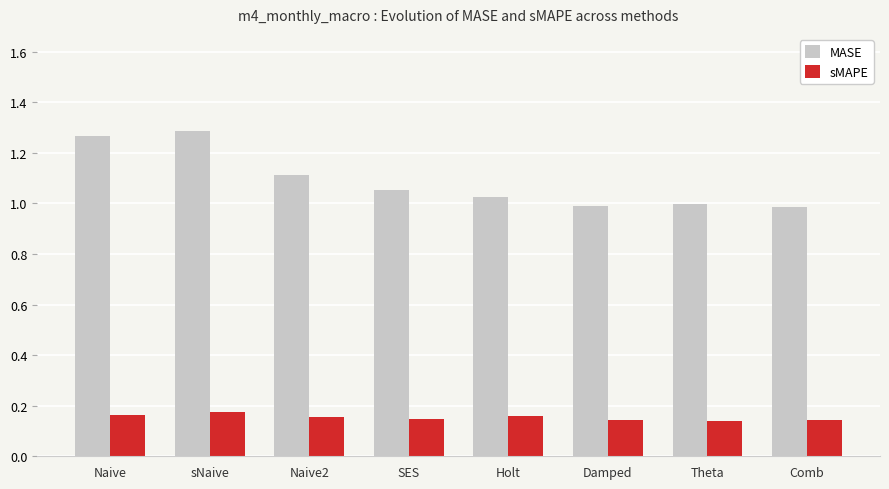

What is the spread (max minus min) of values at Holt?

0.9